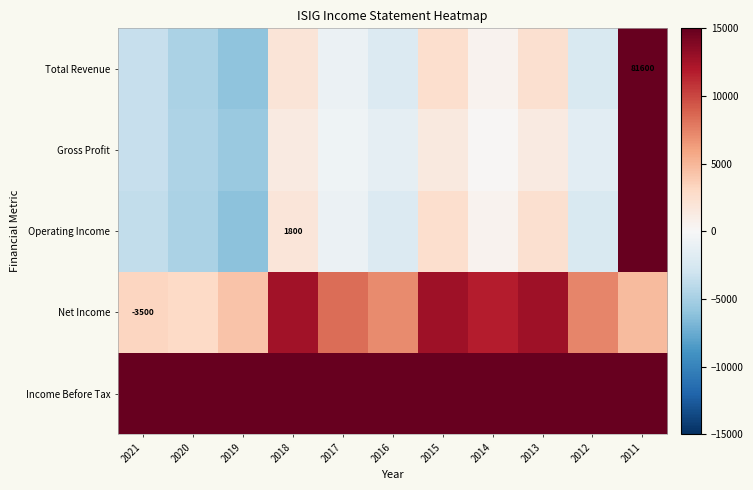

The value of Net Income at 2021 is -5405. True or false?

False